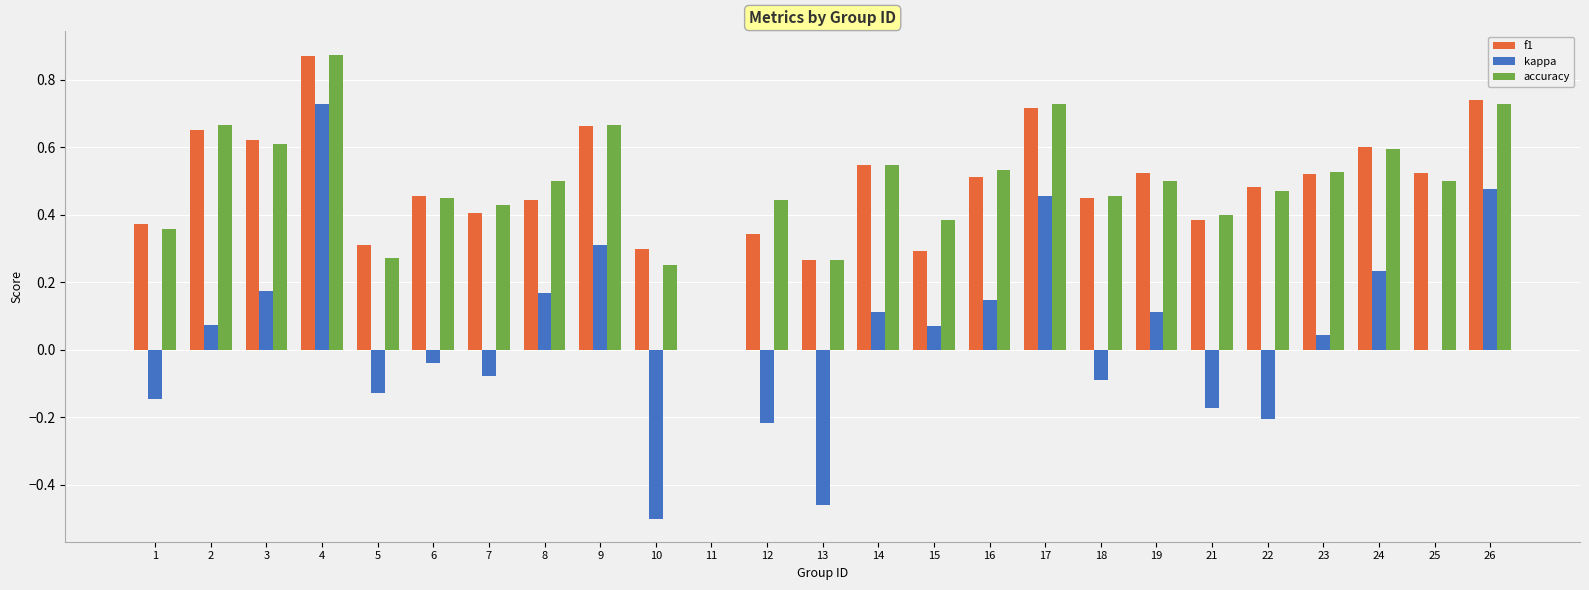

What is the sum of all f1 values?

12.0